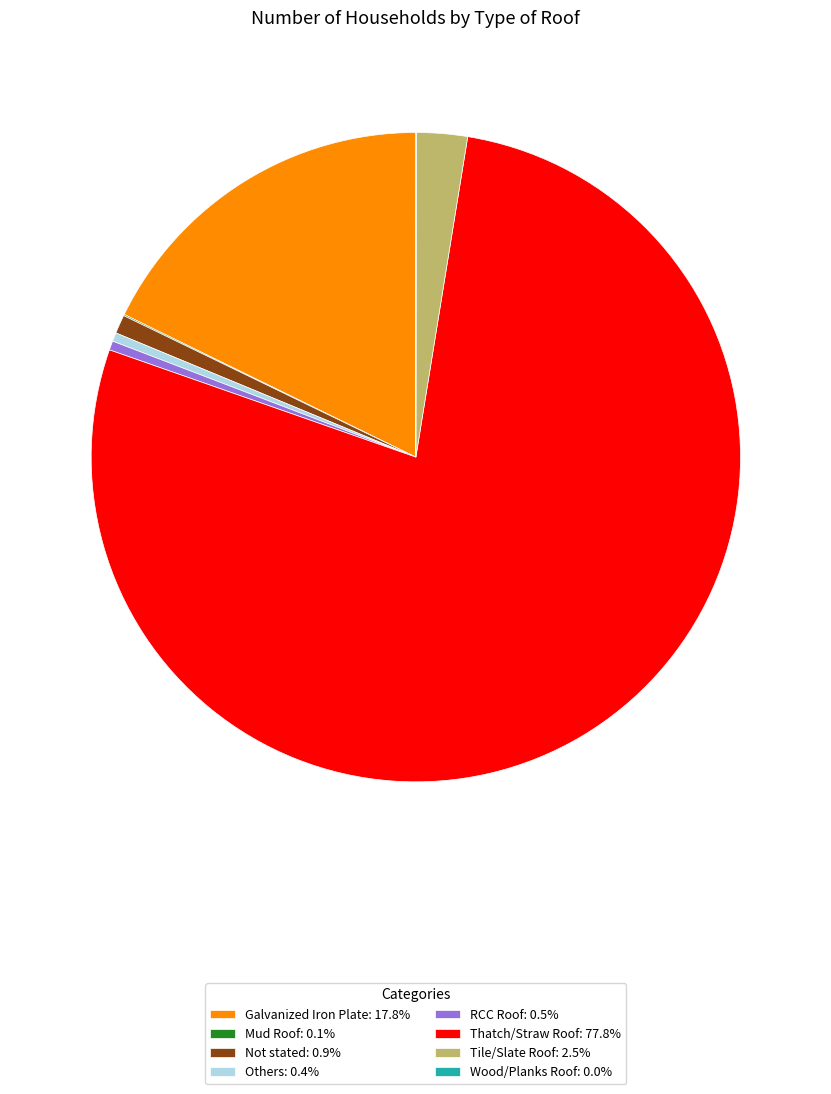

Is there a majority slice in this chart?

Yes